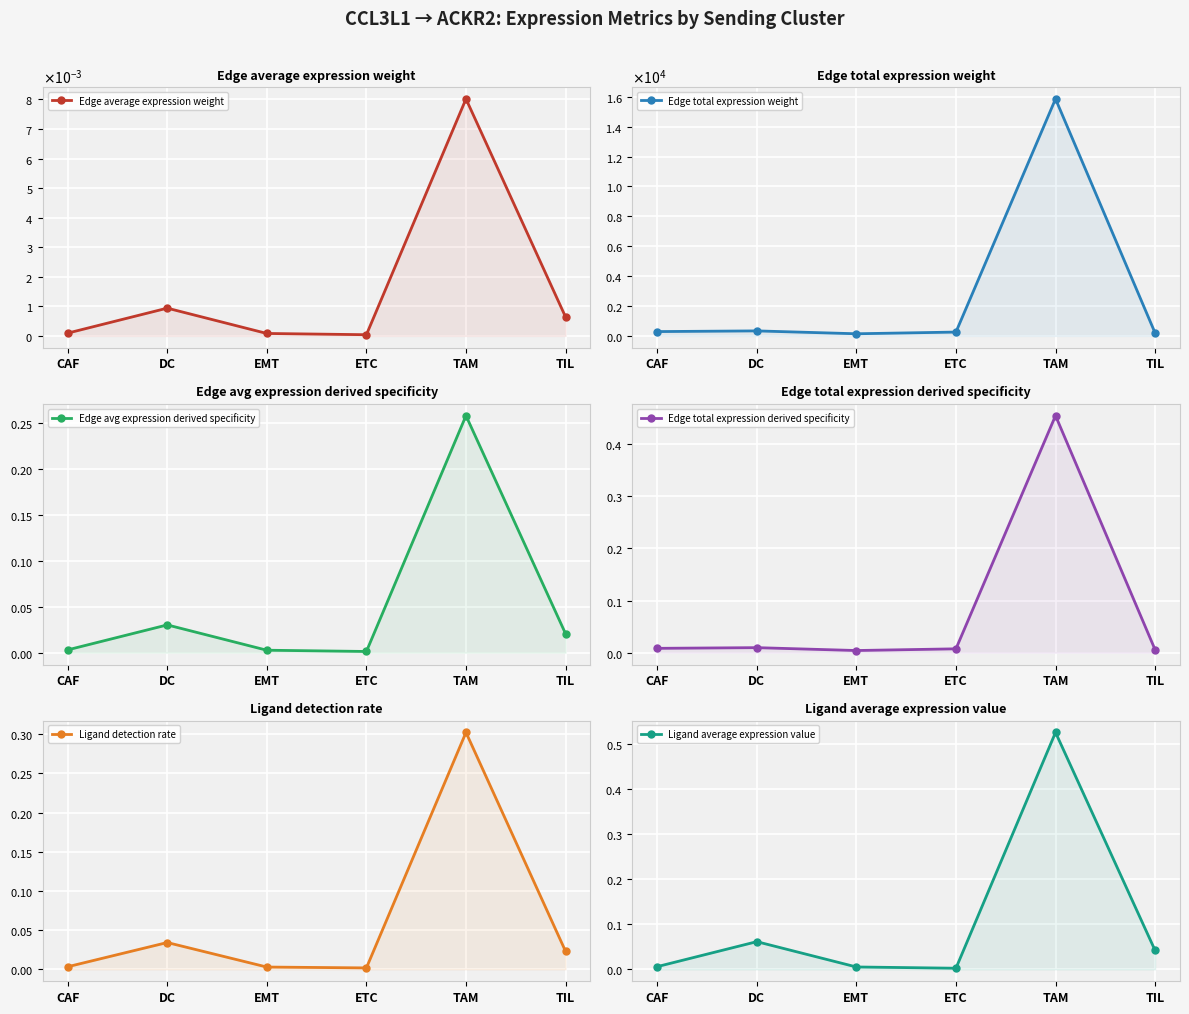

What are all the series names shown in the legend?

Edge average expression weight, Edge total expression weight, Edge avg expression derived specificity, Edge total expression derived specificity, Ligand detection rate, Ligand average expression value